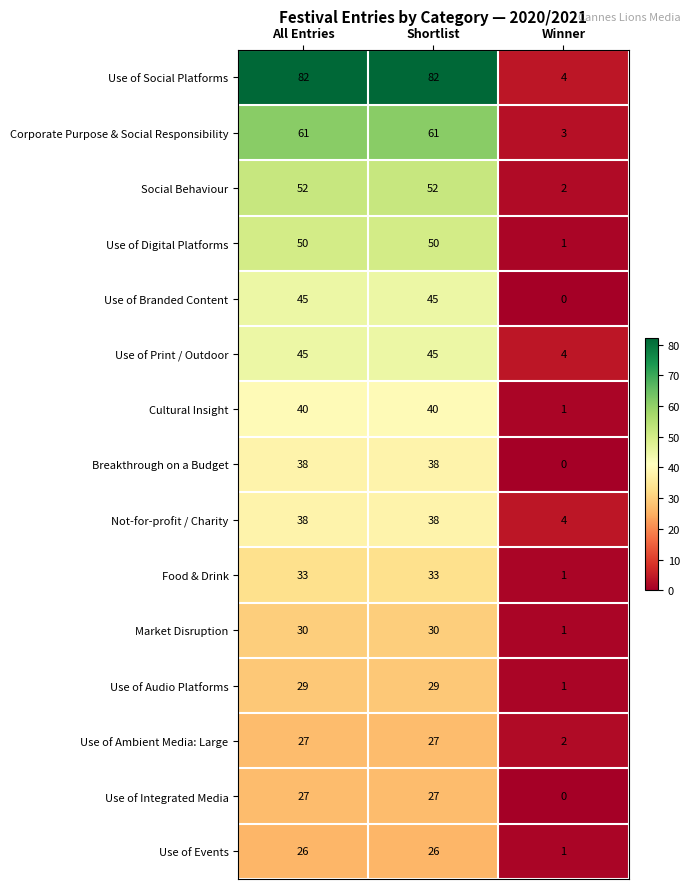

Which category has the lowest value in the Breakthrough on a Budget series?

Winner